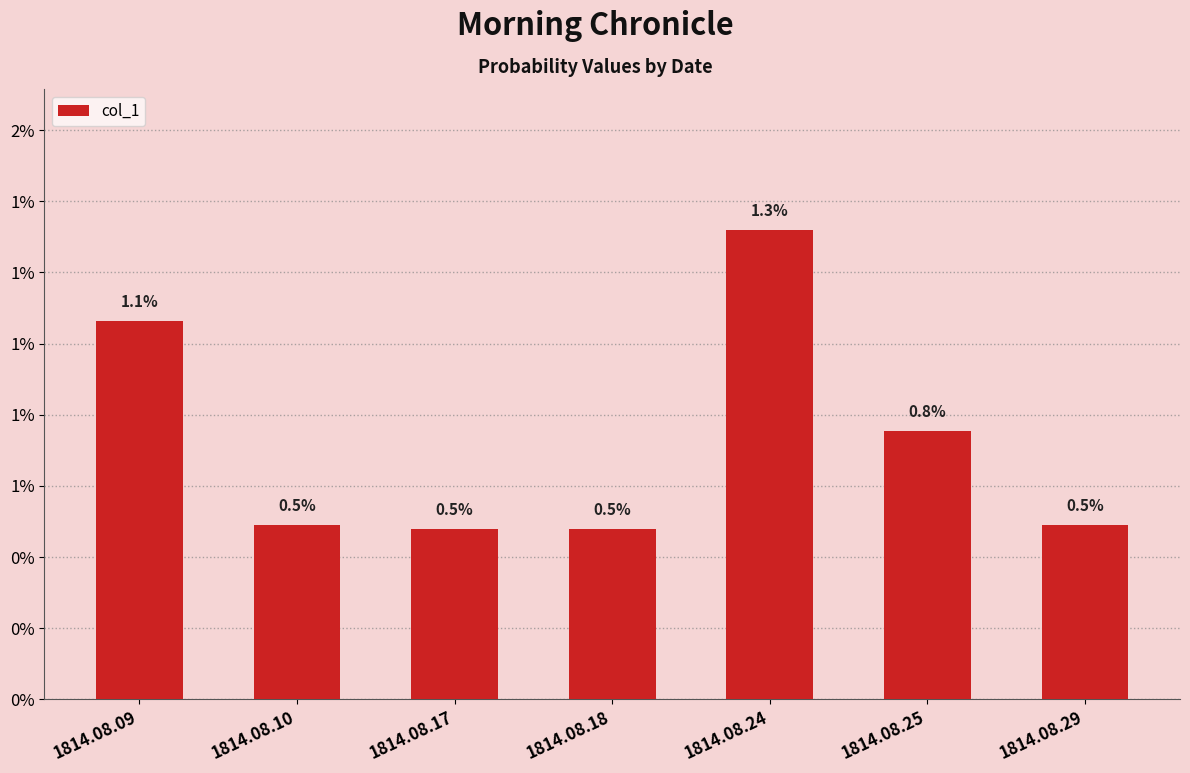

Does the chart contain any negative values?

No